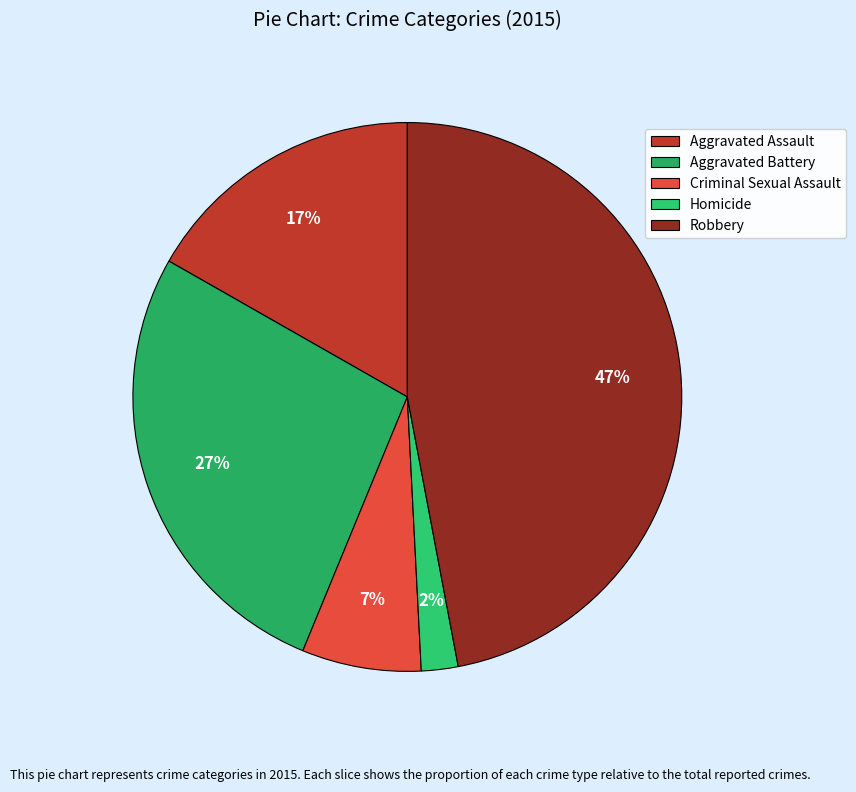

Does Homicide account for over 50% of the chart?

No